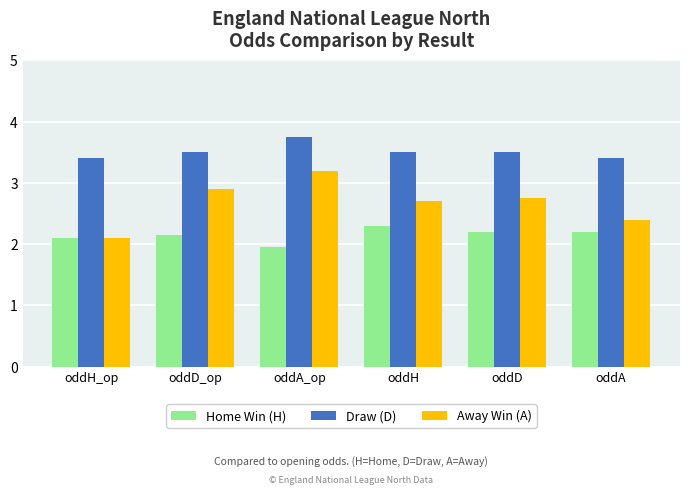

What position from the left is oddH_op?

1